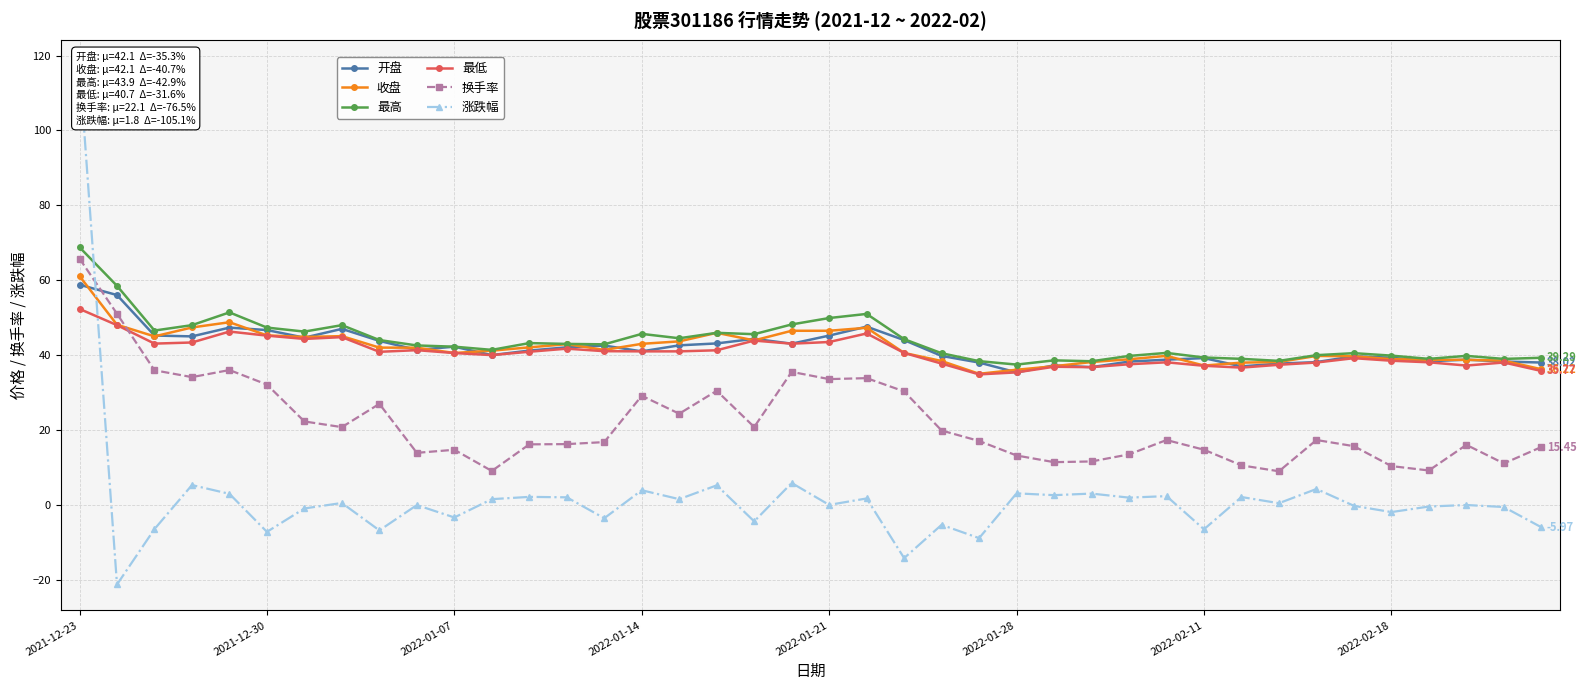

What is the difference between the maximum and second lowest values in the 最高 series?

30.4